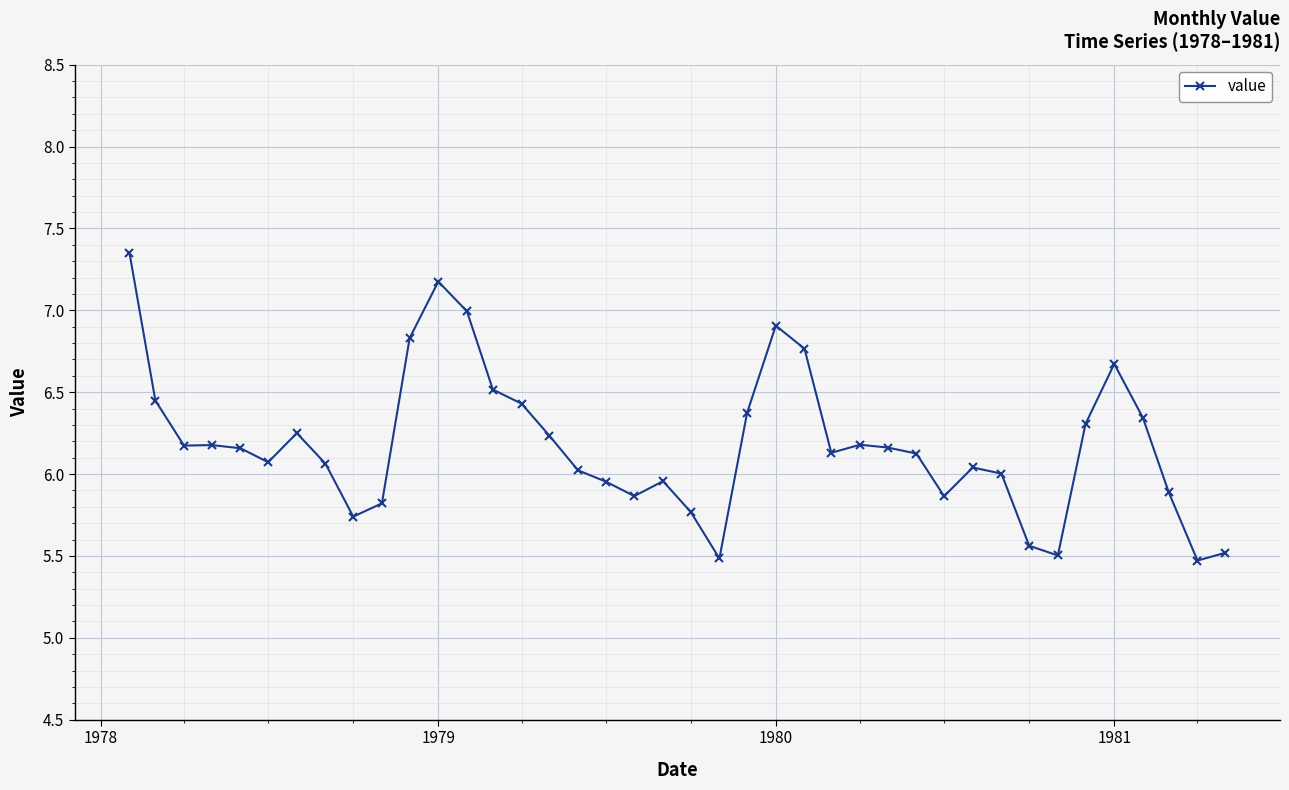

True or false: there are more than 2 points higher than both neighbors.

True